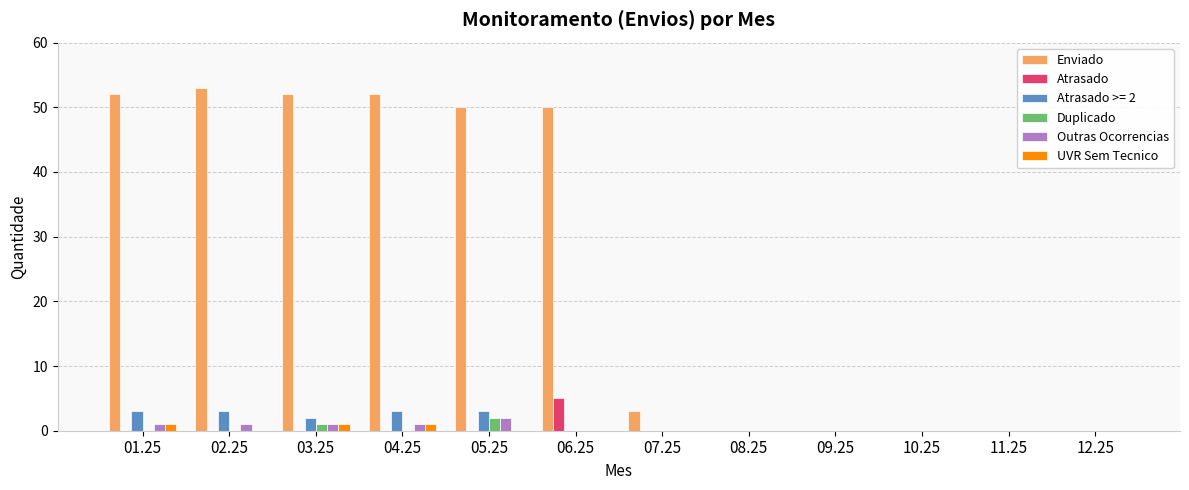

Count the number of data series in this chart.

6